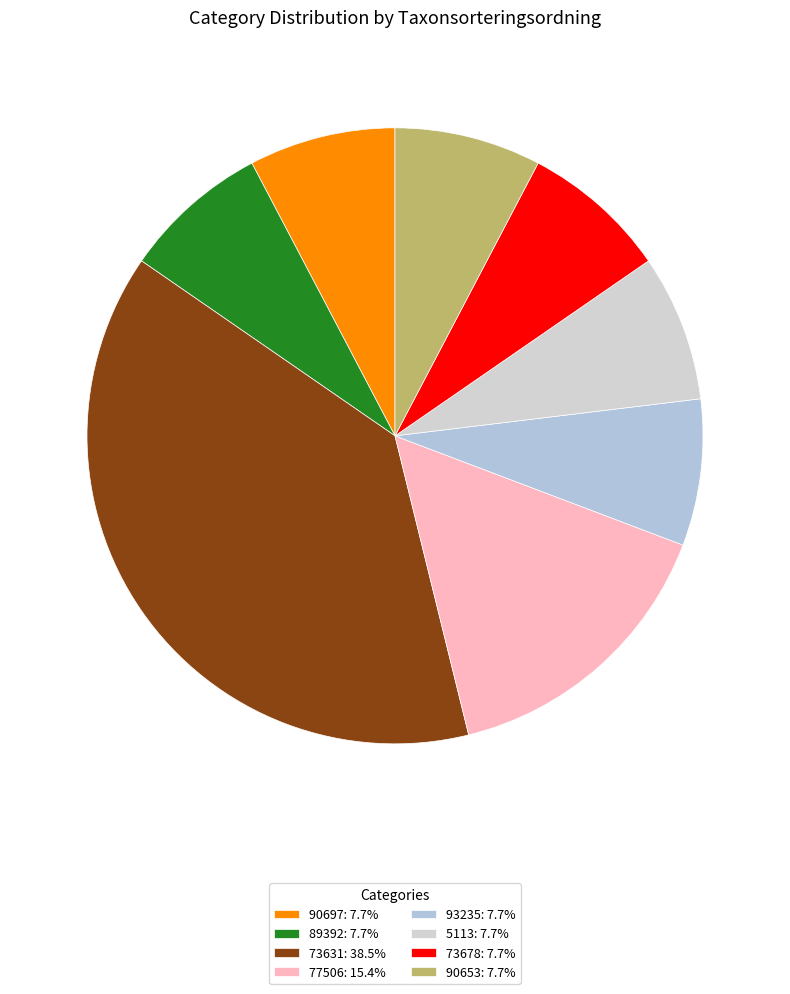

Is it true that 93235 is 8% of the pie?

True